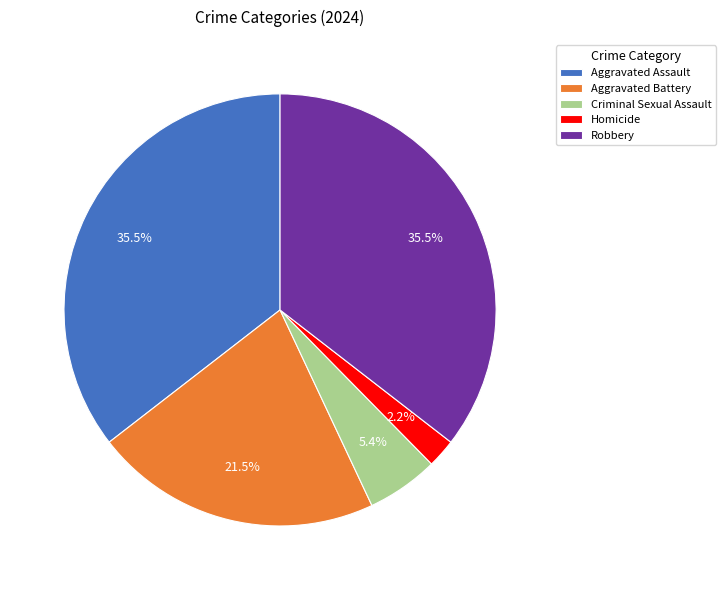

Do Criminal Sexual Assault and Robbery together represent more than half of the pie?

No